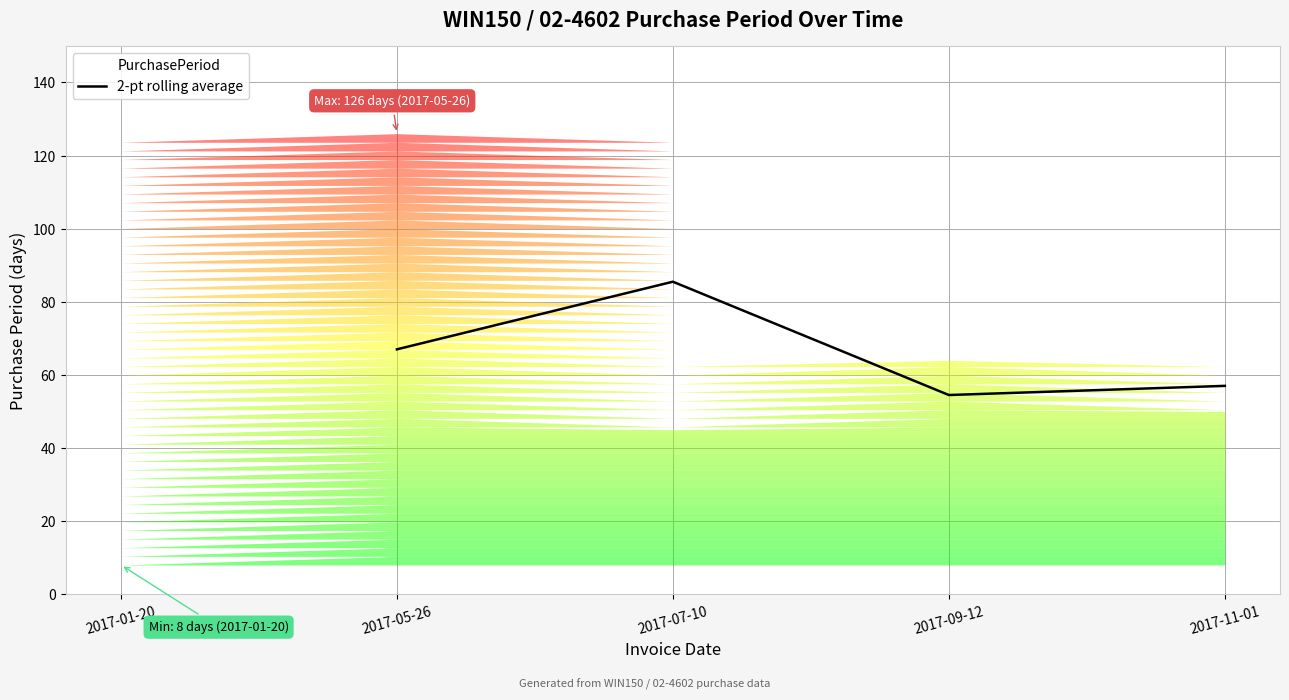

Count the number of values greater than 67.

1